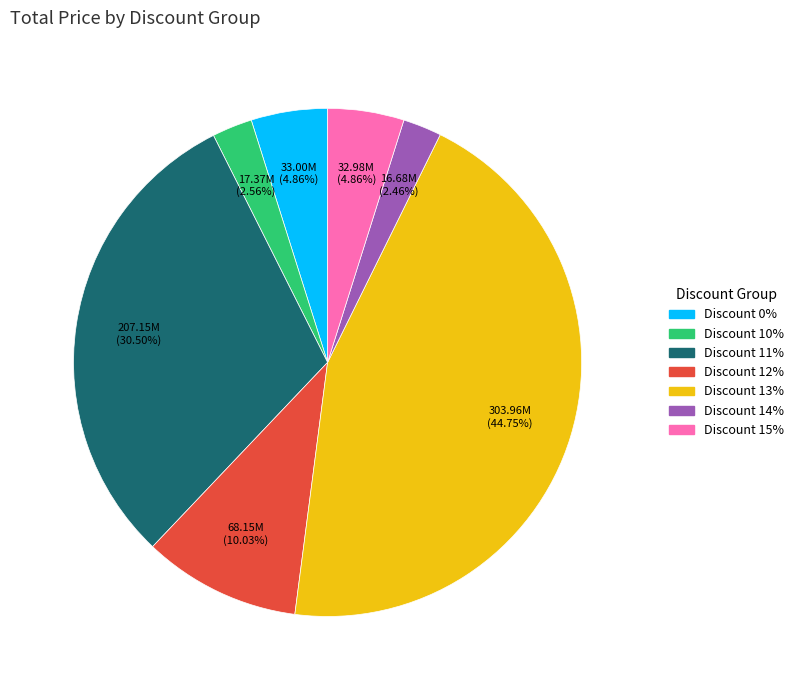

Does any single category account for the majority?

No